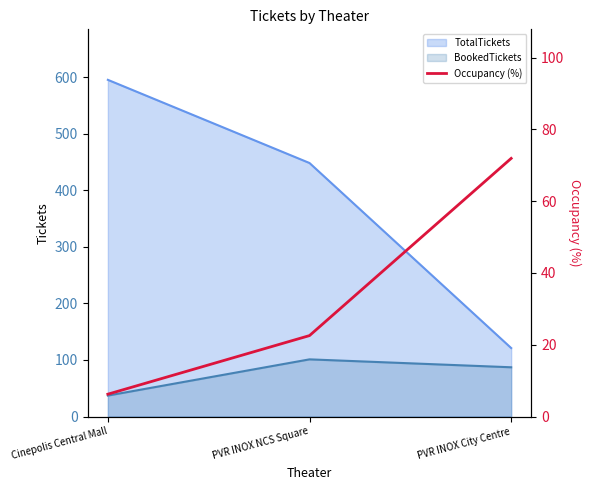

Rank the categories by value from highest to lowest.

PVR INOX City Centre, PVR INOX NCS Square, Cinepolis Central Mall